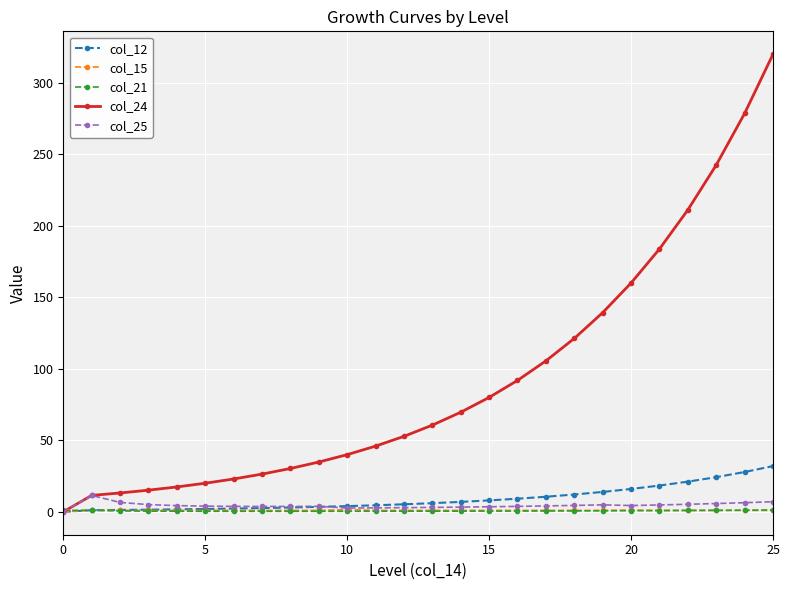

True or false: col_25 has more than 1 interior local peaks.

True